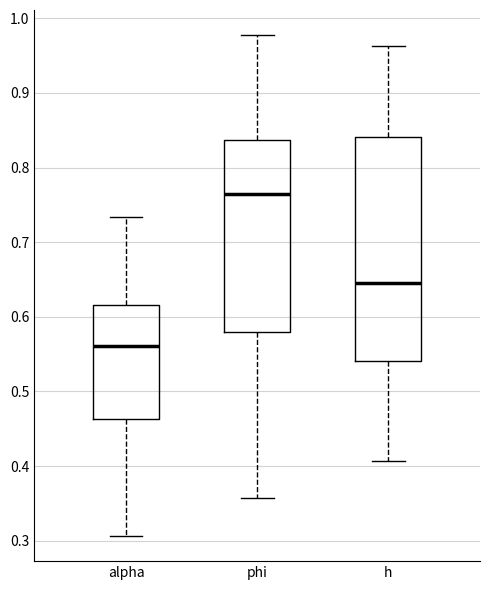

Reading left to right, read every box against the y-axis: the position of its median line, the range the box covers, and the ends of its whiskers. The values are not printed on the chart, so give them approximately, as read against the axis.

alpha: median 0.56, box 0.46 to 0.62, whiskers 0.31 to 0.73
phi: median 0.76, box 0.58 to 0.84, whiskers 0.36 to 0.98
h: median 0.64, box 0.54 to 0.84, whiskers 0.41 to 0.96